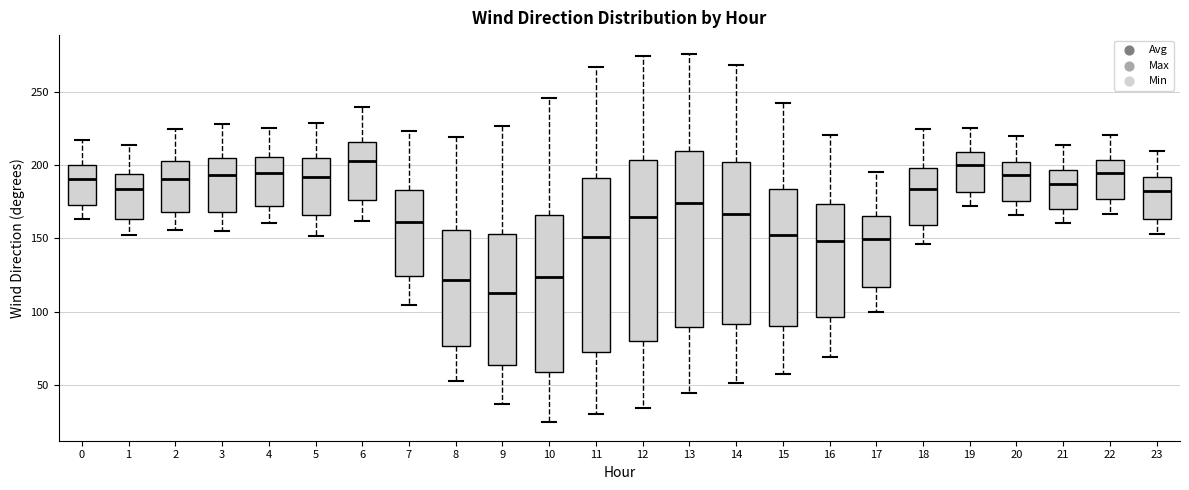

Reading left to right, read every box against the y-axis: the position of its median line, the range the box covers, and the ends of its whiskers. The values are not printed on the chart, so give them approximately, as read against the axis.

0: median 190, box 175 to 200, whiskers 165 to 215
1: median 185, box 165 to 195, whiskers 150 to 215
2: median 190, box 170 to 200, whiskers 155 to 225
3: median 195, box 170 to 205, whiskers 155 to 230
4: median 195, box 170 to 205, whiskers 160 to 225
5: median 190, box 165 to 205, whiskers 150 to 230
6: median 205, box 175 to 215, whiskers 160 to 240
7: median 160, box 125 to 185, whiskers 105 to 225
8: median 120, box 75 to 155, whiskers 55 to 220
9: median 115, box 65 to 155, whiskers 35 to 225
10: median 125, box 60 to 165, whiskers 25 to 245
11: median 150, box 70 to 190, whiskers 30 to 265
12: median 165, box 80 to 205, whiskers 35 to 275
13: median 175, box 90 to 210, whiskers 45 to 275
14: median 165, box 90 to 200, whiskers 50 to 270
15: median 150, box 90 to 185, whiskers 55 to 240
16: median 150, box 95 to 175, whiskers 70 to 220
17: median 150, box 115 to 165, whiskers 100 to 195
18: median 185, box 160 to 200, whiskers 145 to 225
19: median 200, box 180 to 210, whiskers 170 to 225
20: median 195, box 175 to 200, whiskers 165 to 220
21: median 185, box 170 to 195, whiskers 160 to 215
22: median 195, box 175 to 205, whiskers 165 to 220
23: median 180, box 165 to 190, whiskers 155 to 210